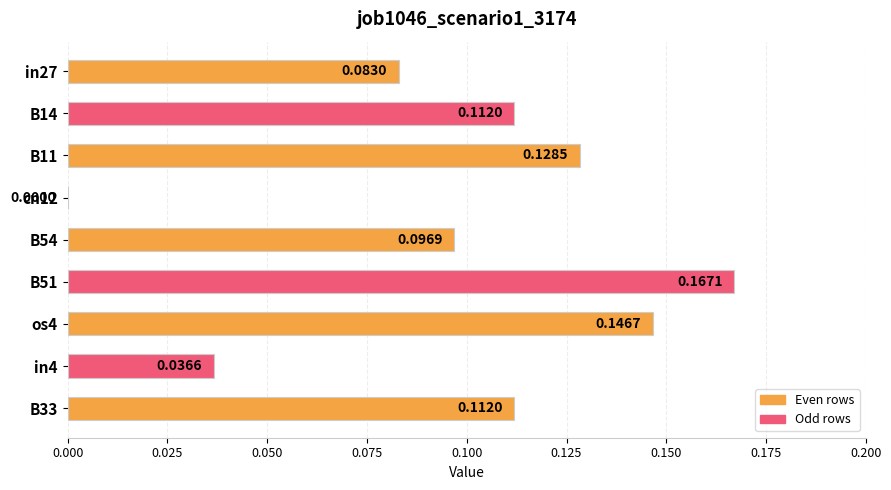

What is the change in value from cn12 to B33?

+0.1